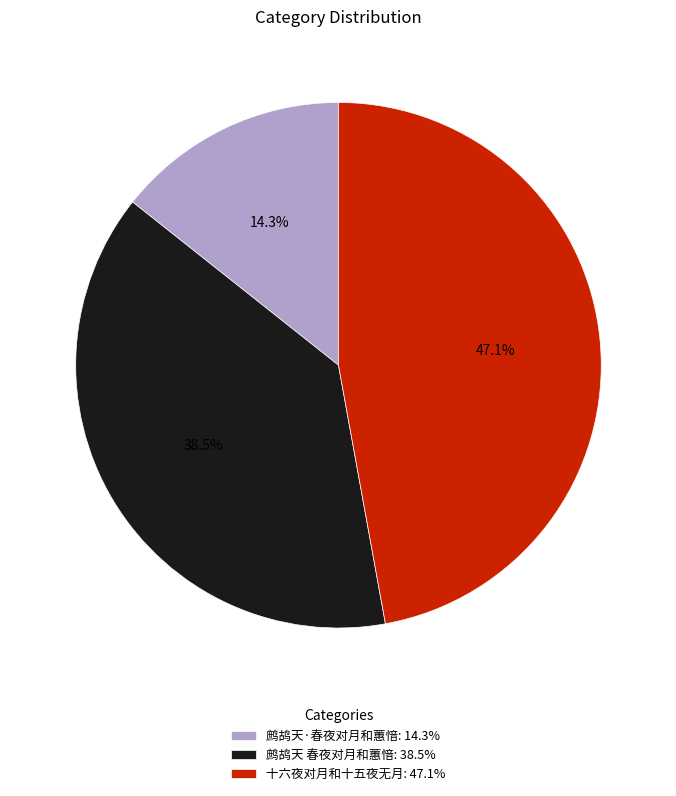

How much of the chart is everything except 鹧鸪天 春夜对月和蕙愔: 38.5%?

61.5%